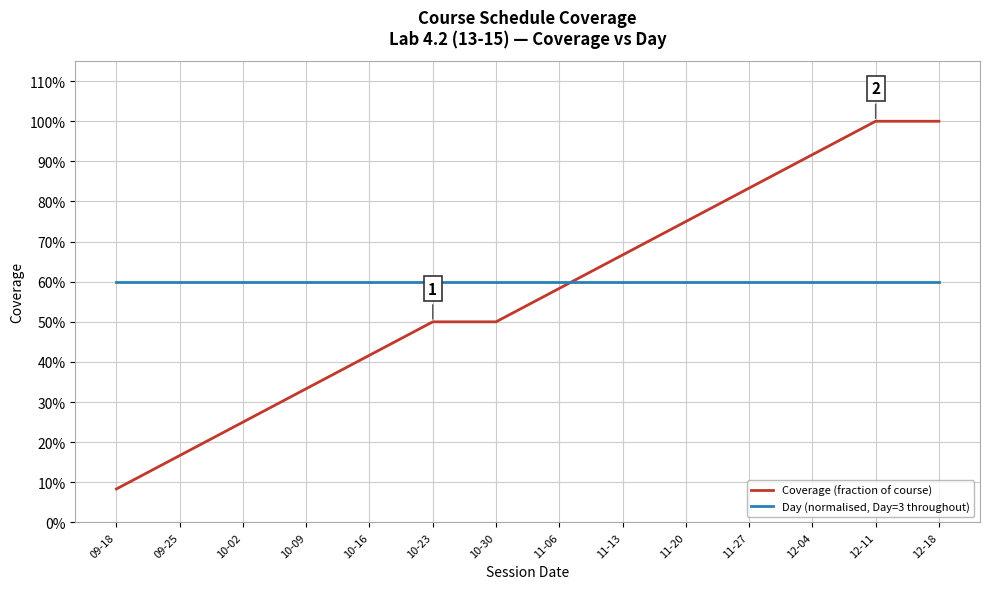

What is the total value across all series at 12-04?

1.5